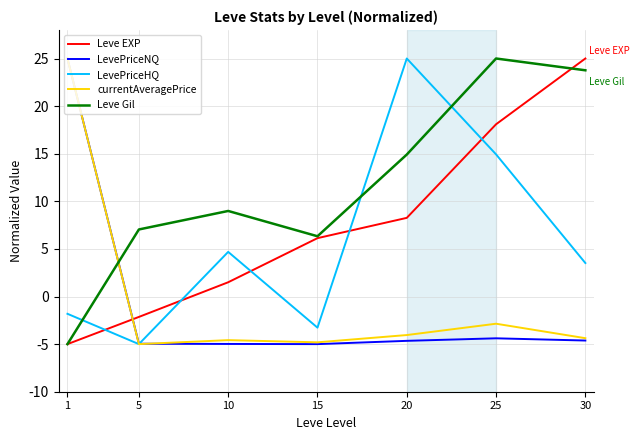

After their last crossing, which series has the higher values: LevePriceNQ or Leve EXP?

Leve EXP